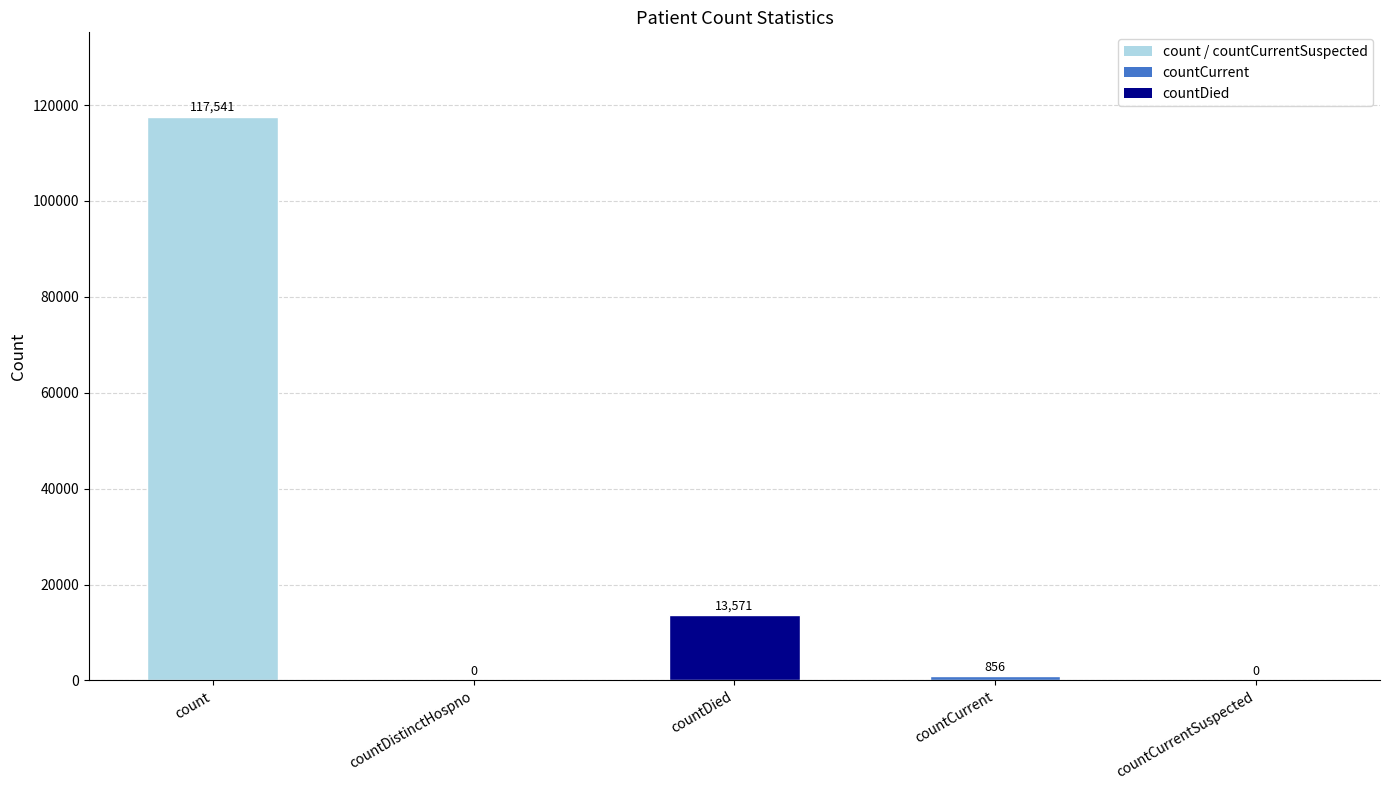

What is the sum of the values at countDied and count?

131112